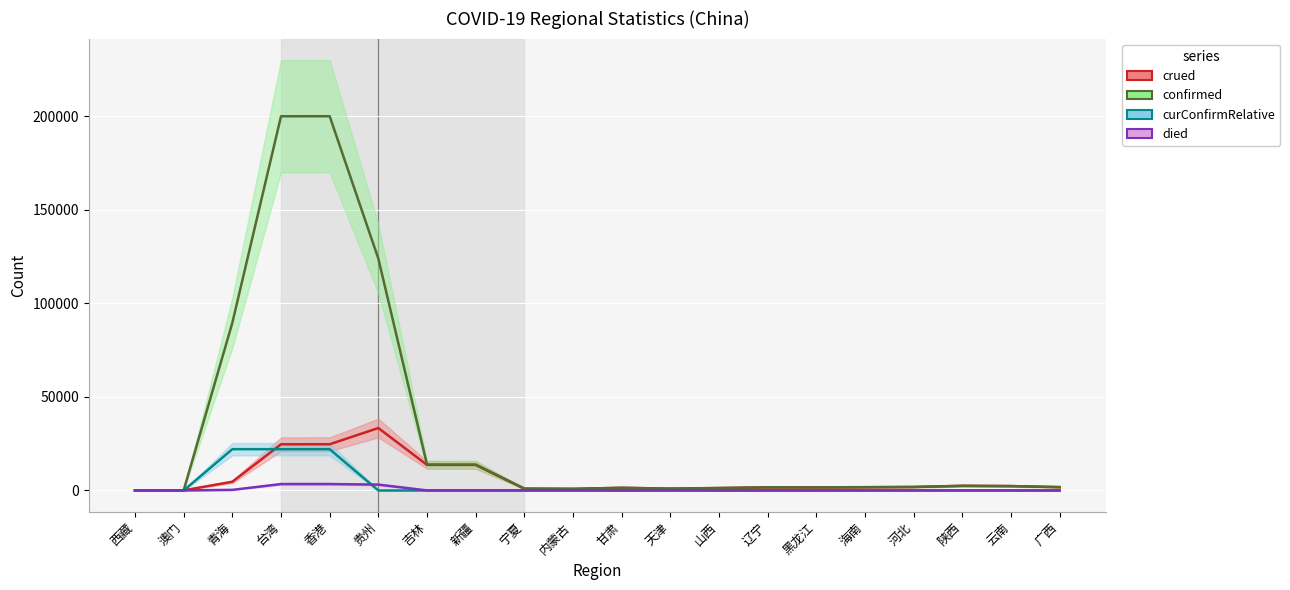

True or false: crued has a value of 20927.0 at 贵州.

False